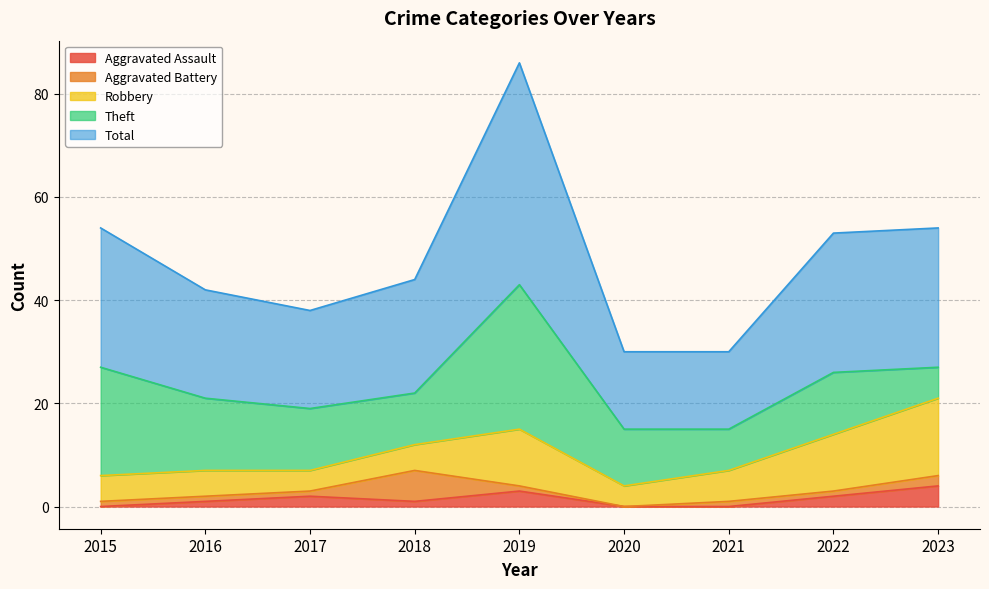

How many lines are shown in the chart?

5